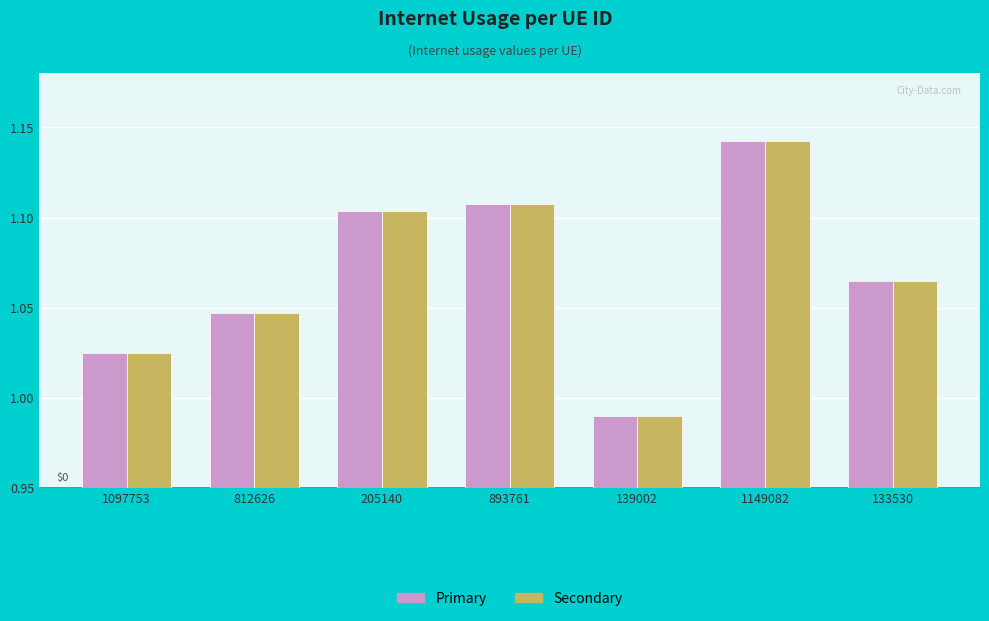

Which category has the lowest value across all series?

139002